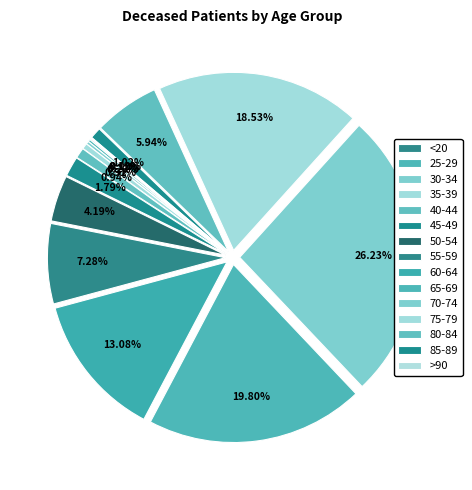

To the nearest percent, what is the difference between the <20 and 40-44 slice percentages?

1%